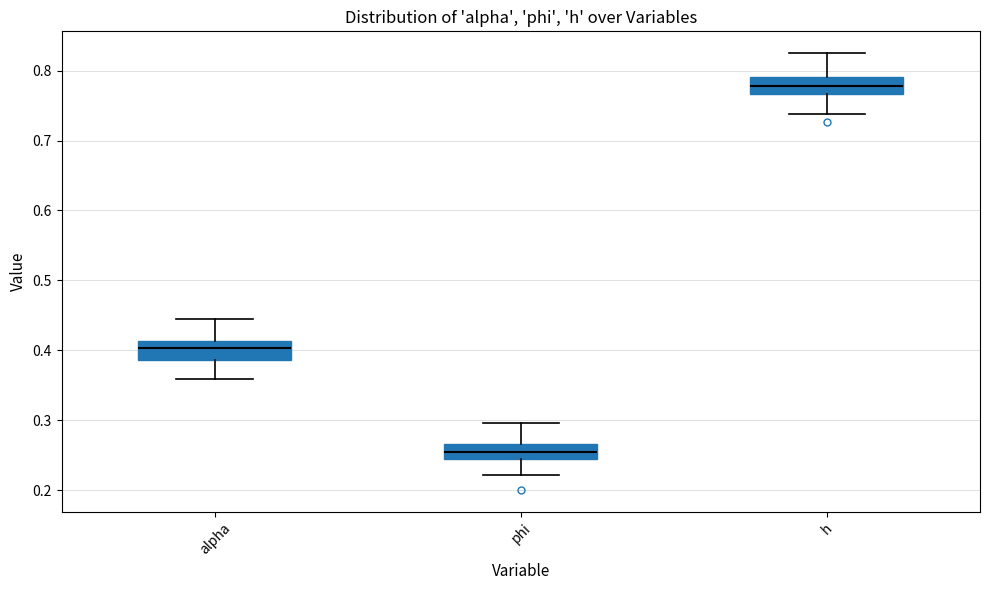

Which box has the lowest median line?

phi